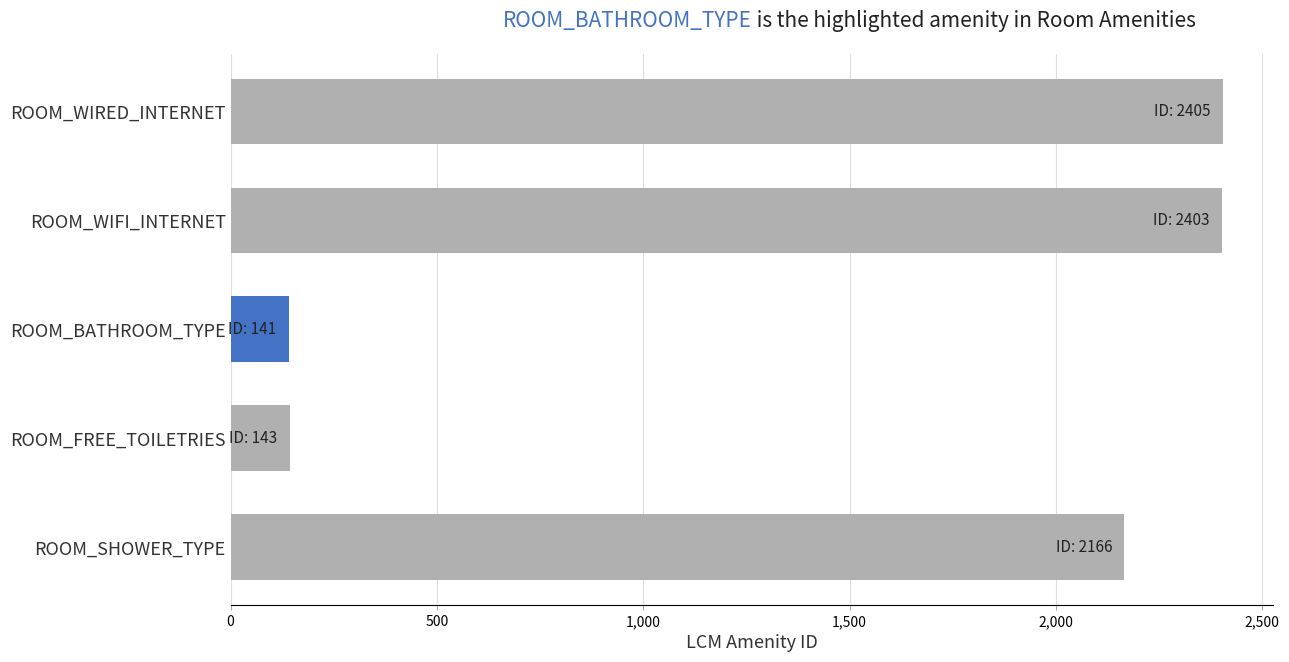

Where is the data nearest to the value 1273?

ROOM_SHOWER_TYPE